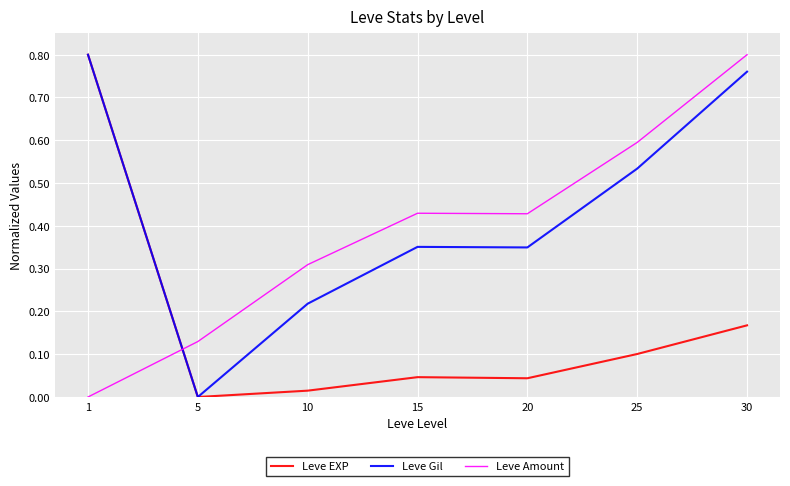

How many intersections are there between Leve Gil and Leve Amount?

1